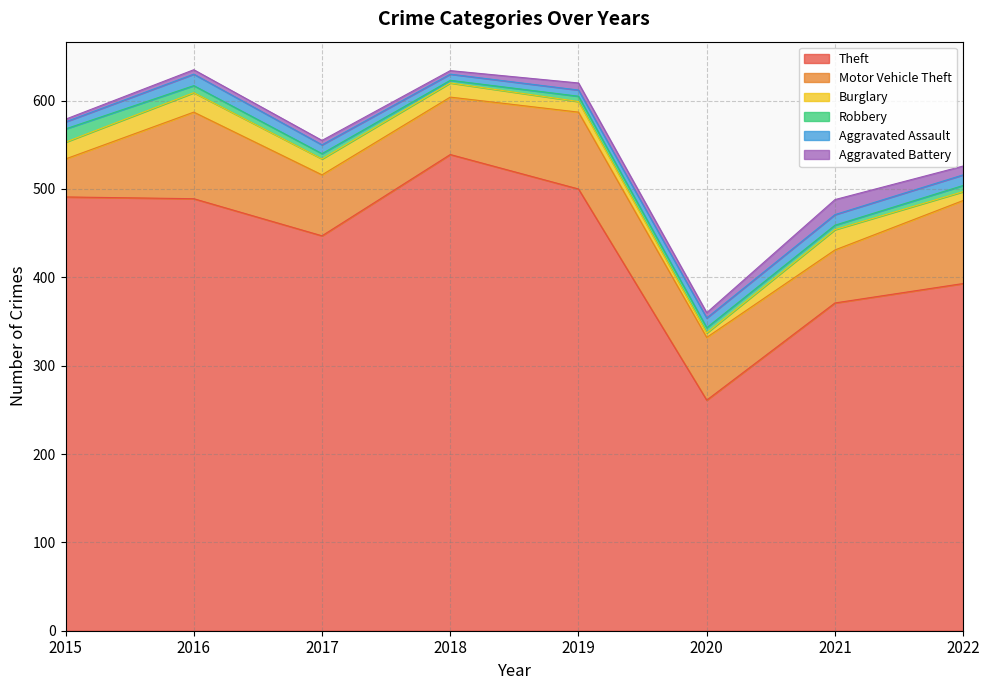

Reading left to right, list all the values displayed in this chart.

Theft: 2015=491	2016=489	2017=447	2018=539	2019=500	2020=261	2021=371	2022=393
Motor Vehicle Theft: 2015=43	2016=98	2017=69	2018=65	2019=87	2020=71	2021=60	2022=94
Burglary: 2015=19	2016=22	2017=18	2018=16	2019=12	2020=5	2021=23	2022=10
Robbery: 2015=15	2016=8	2017=6	2018=3	2019=6	2020=6	2021=5	2022=7
Aggravated Assault: 2015=8	2016=13	2017=10	2018=7	2019=7	2020=11	2021=12	2022=12
Aggravated Battery: 2015=3	2016=5	2017=5	2018=4	2019=8	2020=6	2021=17	2022=10